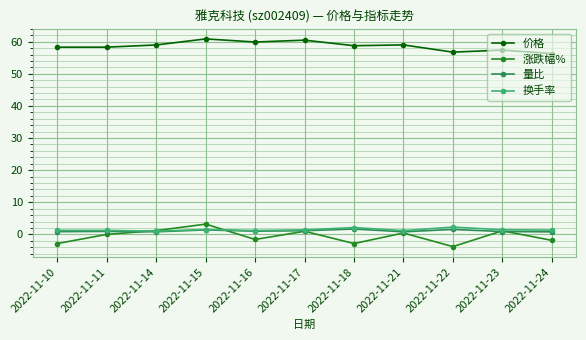

What is the difference between the maximum and minimum values in the 量比 series?

0.9